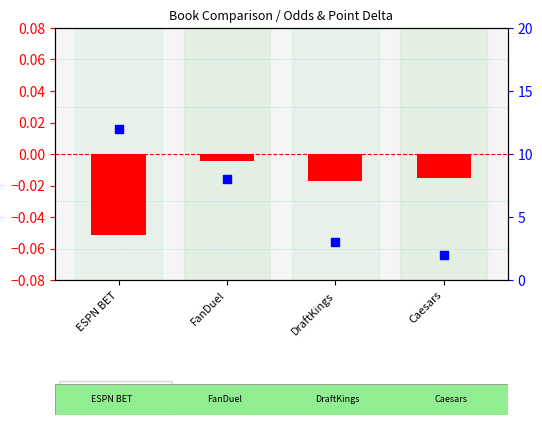

At which category is the sum across all series the highest?

ESPN BET